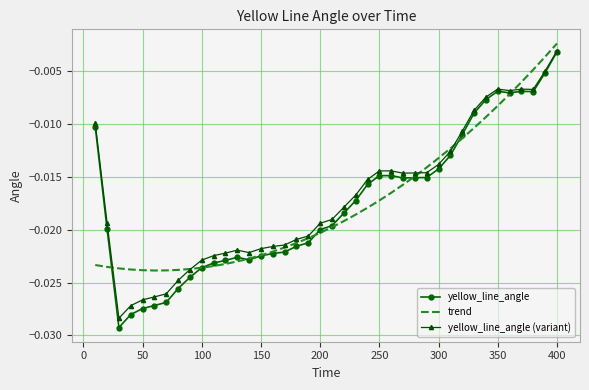

Which series has the largest range (max minus min)?

yellow_line_angle